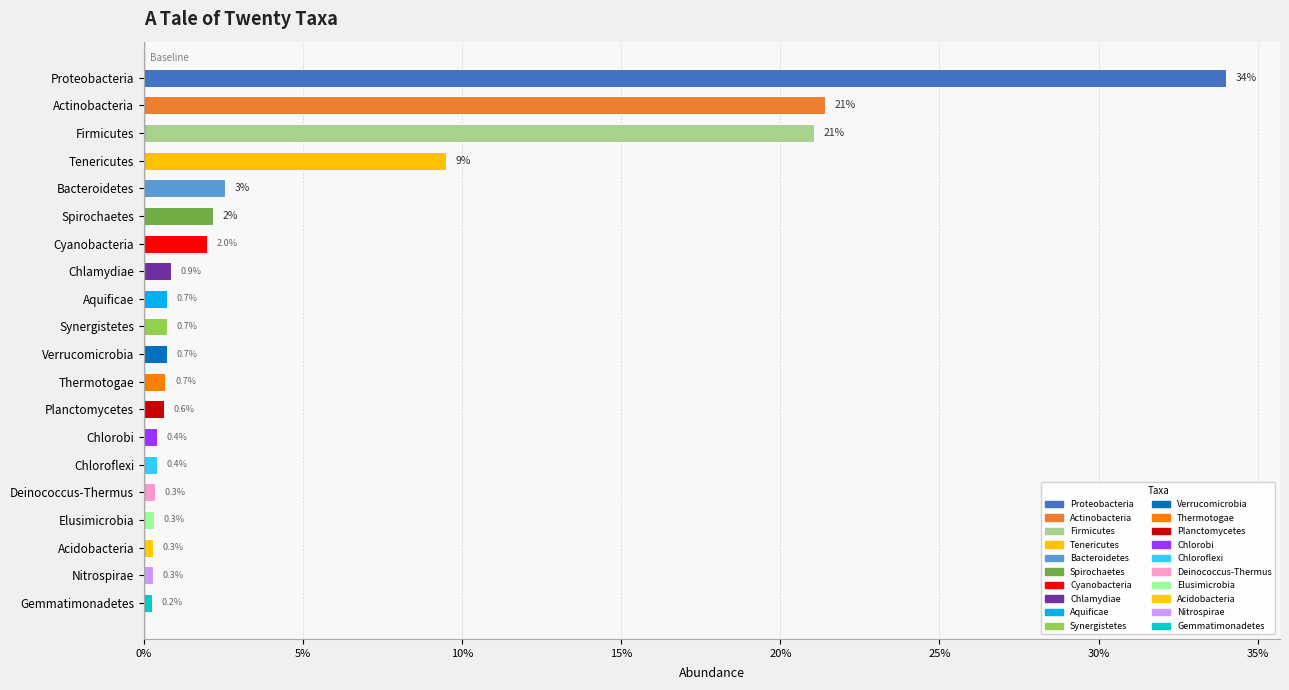

Are the bars horizontal?

Yes